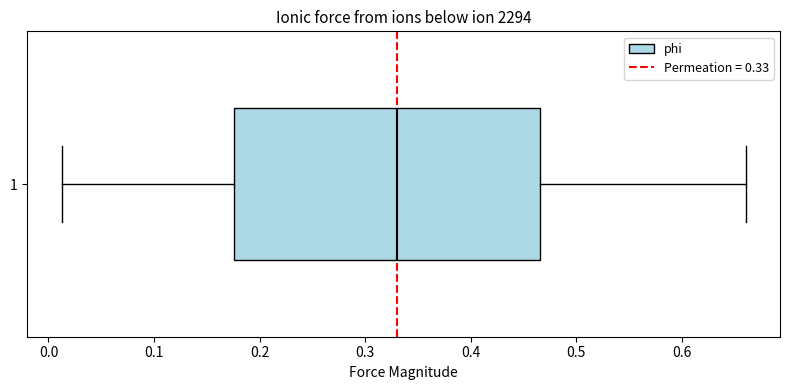

Where is the left edge of the box at y = 1 on the x-axis? The values are not printed on the chart, so give them approximately, as read against the axis.

0.18